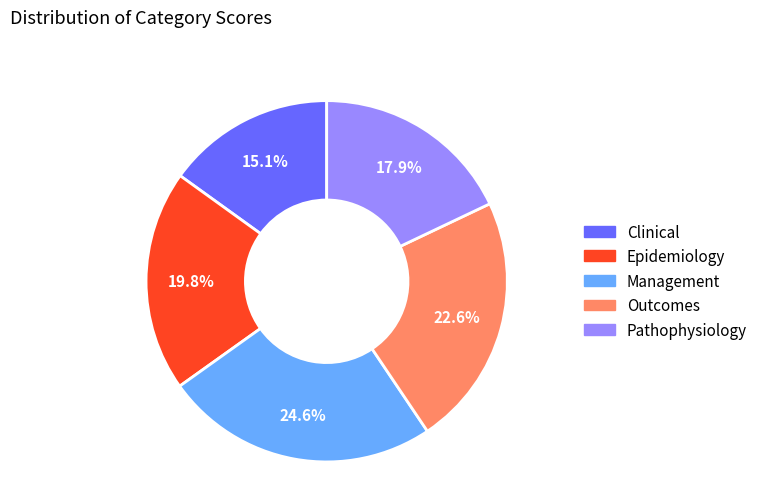

What is the largest slice in the pie chart?

Management